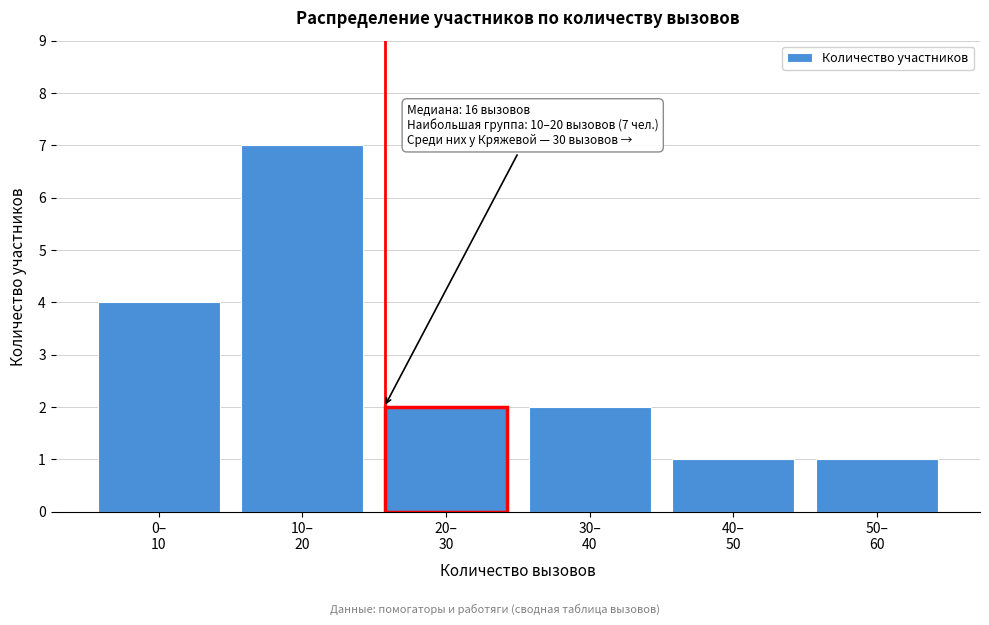

Reading left to right, transcribe all the data shown in this chart.

4	7	2	2	1	1